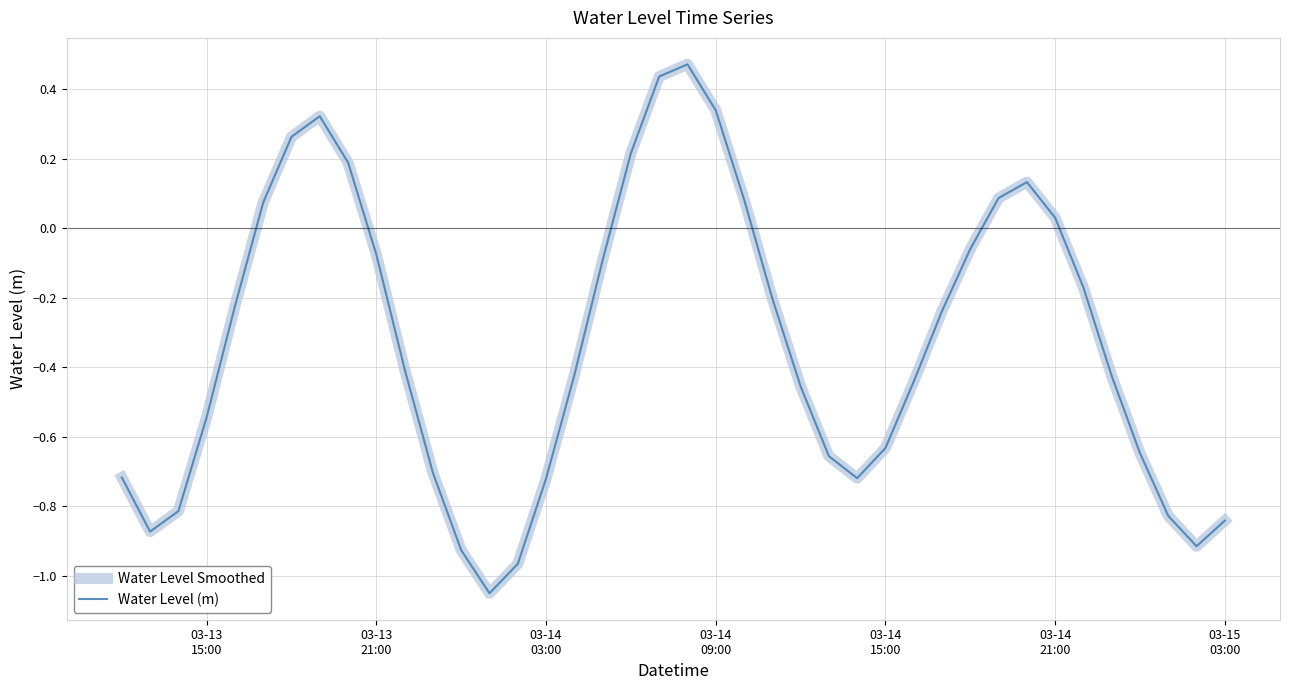

What is the average value of the Water Level Smoothed series?

-0.3